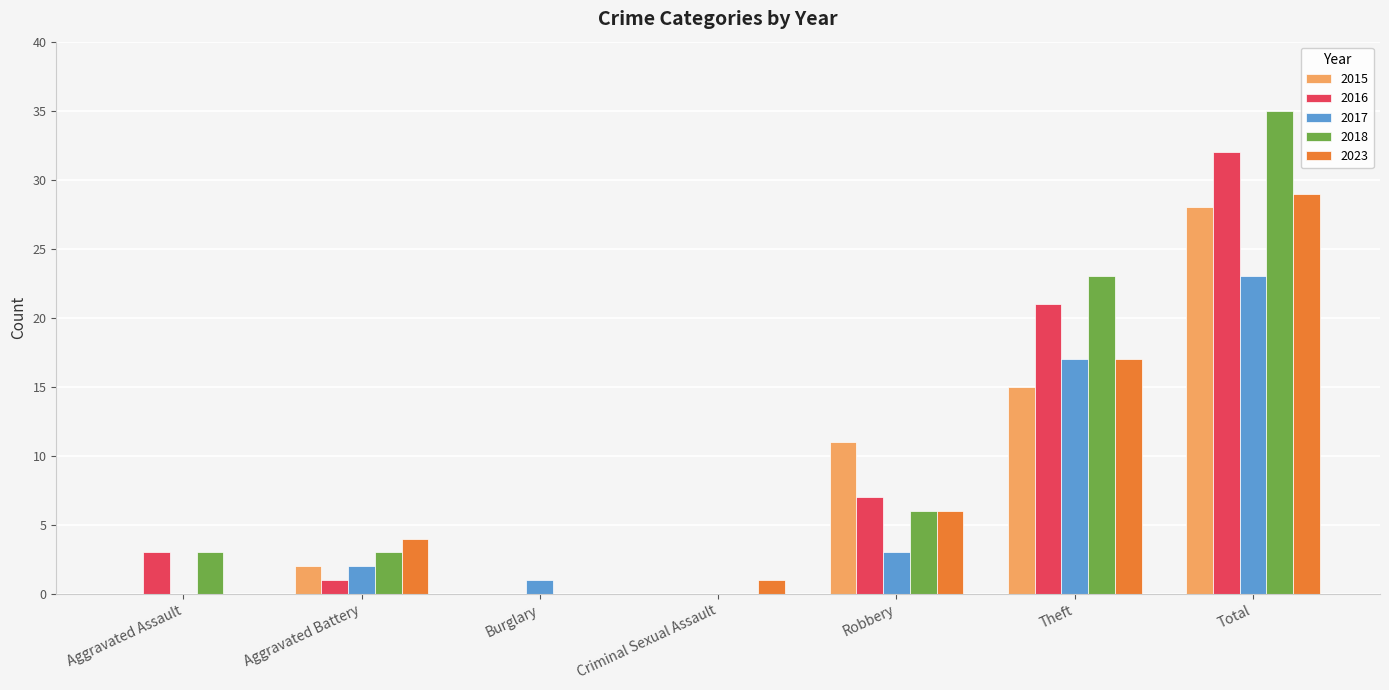

What is the average value of the 2015 series?

8